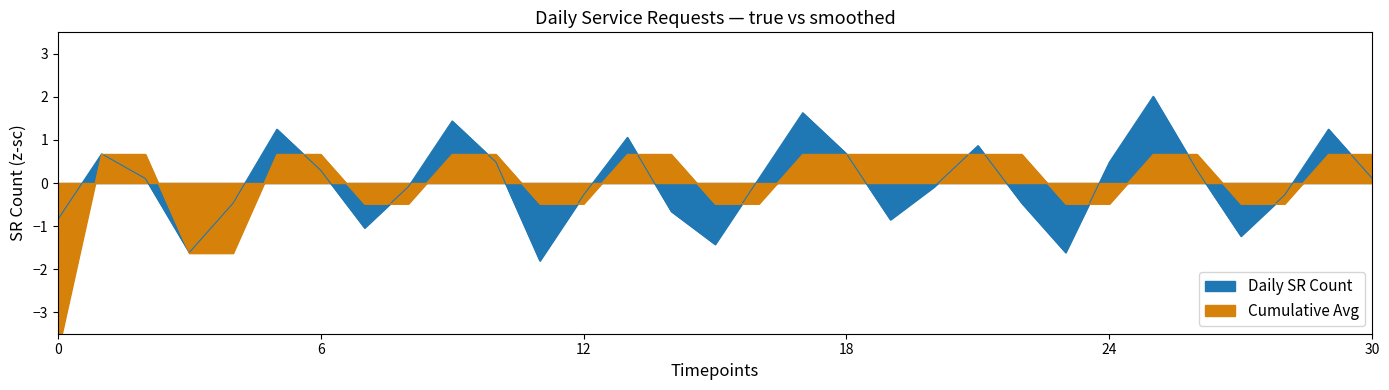

What is the value of the Daily SR Count point at the 28th from the left?

-1.2